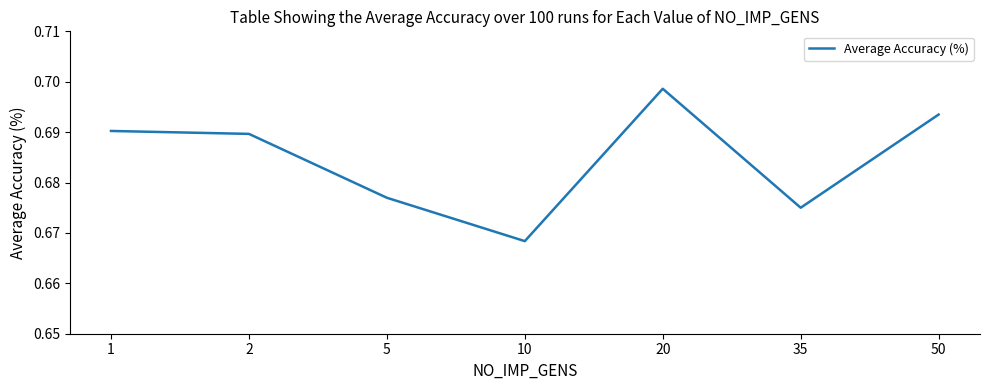

How many values are between 0 and 1?

7